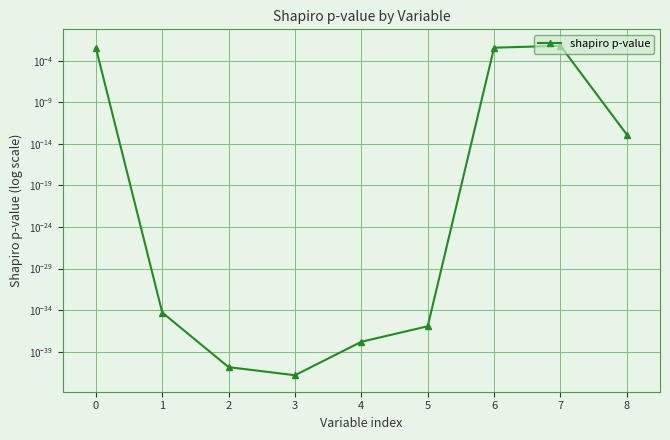

List the labels in order of value, largest first.

7, 6, 0, 8, 1, 5, 4, 2, 3